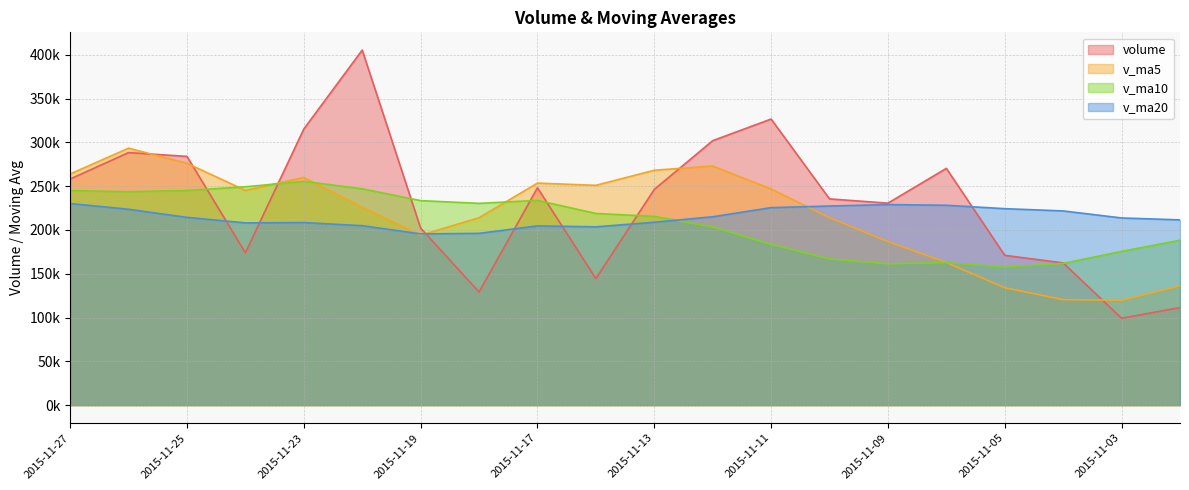

What is the value of the volume point at the 19th from the left?

99176.2